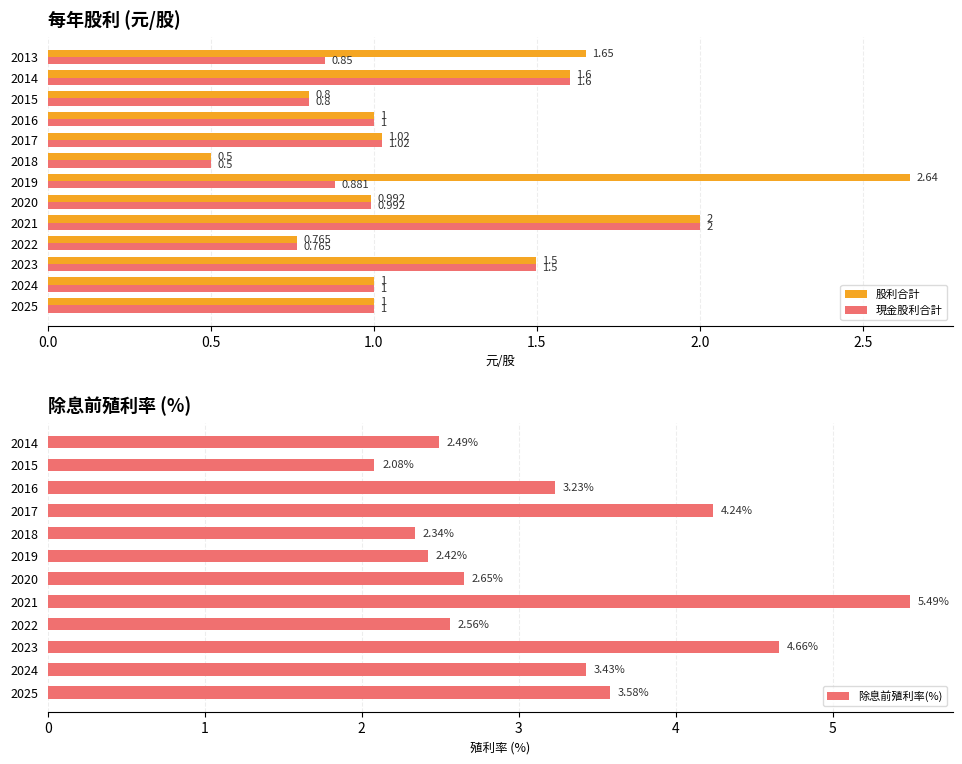

Where is 盈餘現金股利 nearest to the value 1?

2025